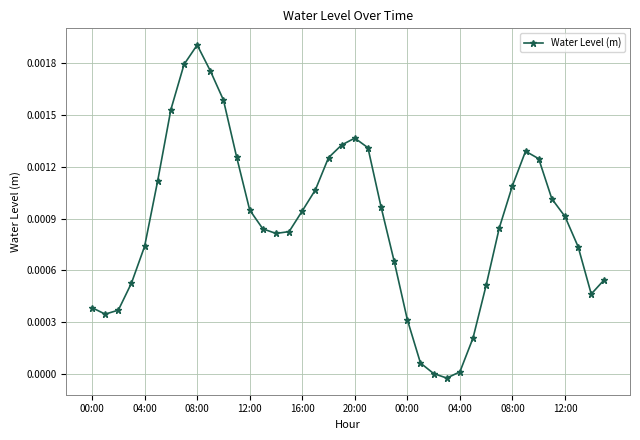

True or false: the data has more than 1 interior local peaks.

True